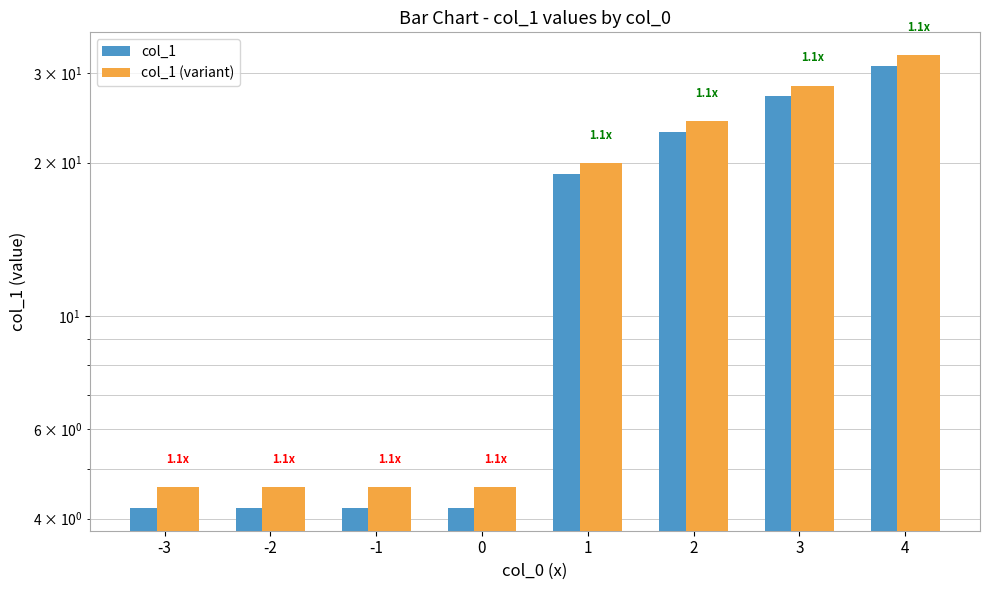

Reading left to right, what are all the values shown in this chart?

col_1: -3=4.2	-2=4.2	-1=4.2	0=4.2	1=19.0	2=23.0	3=27.0	4=31.0
col_1 (variant): -3=4.6	-2=4.6	-1=4.6	0=4.6	1=19.9	2=24.2	3=28.4	4=32.6